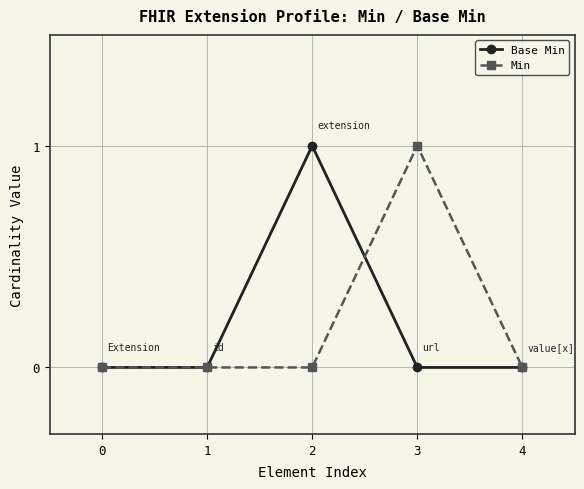

What is the sum of all Min values?

1